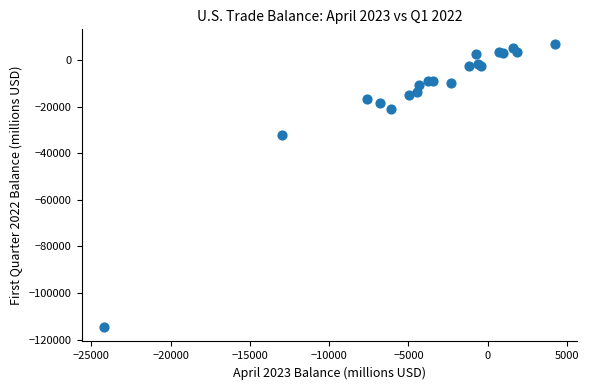

What Y value in the scatter plot is closest to -53784?

-32196